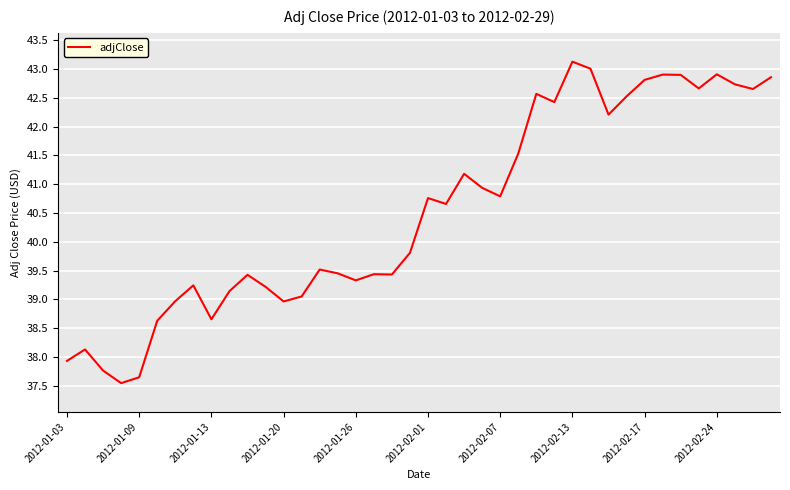

What is the maximum value shown in the chart?

43.1